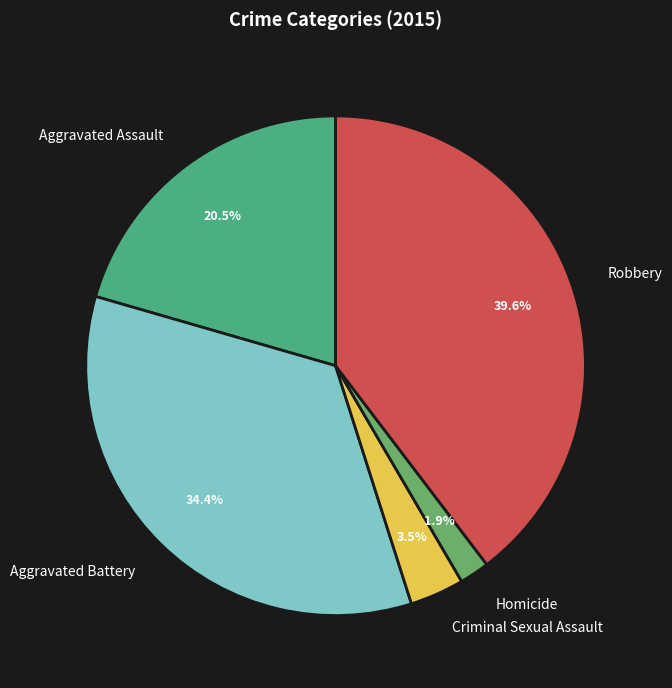

How many slices are in this pie chart?

5